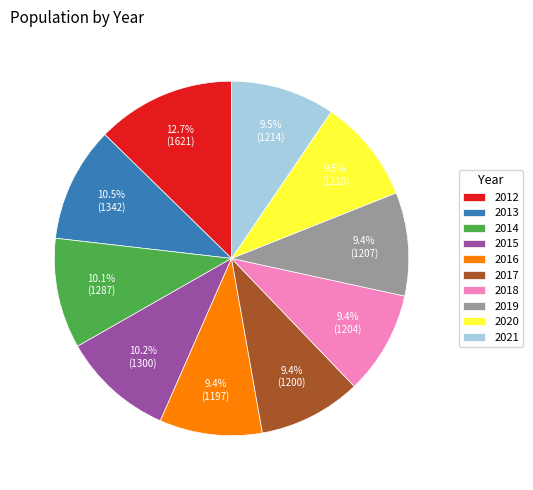

Is 2021 the majority of the pie?

No